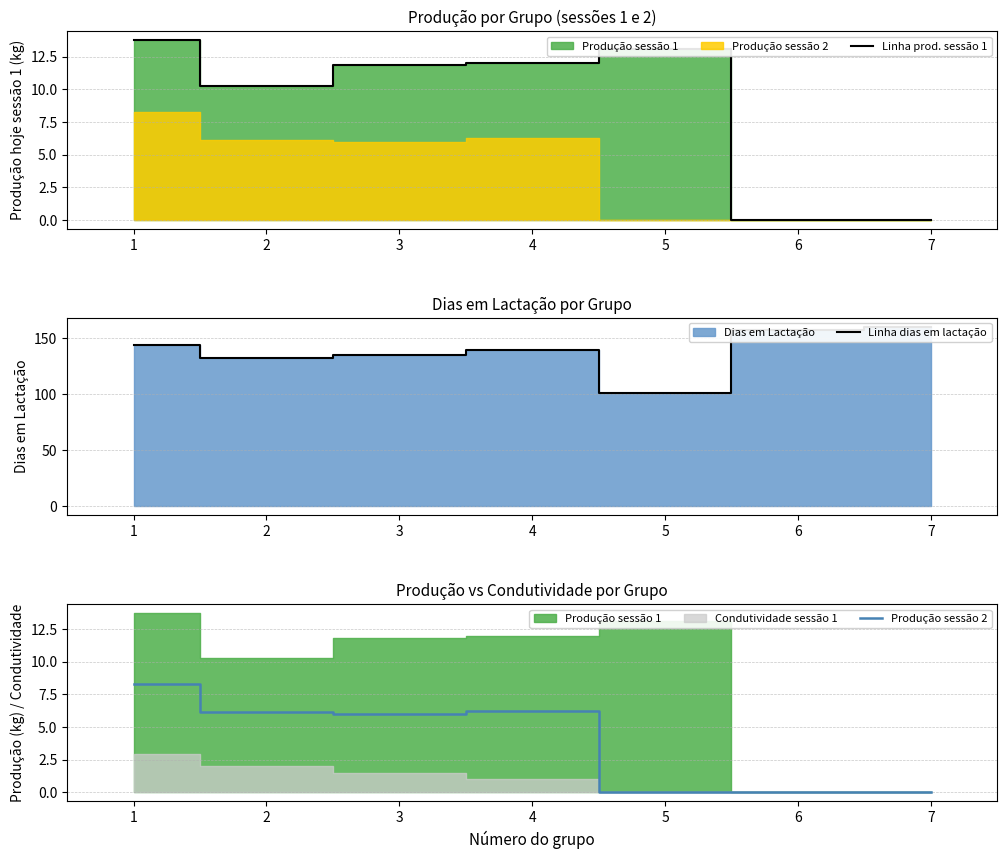

Which series has the widest spread of values?

Linha dias em lactação